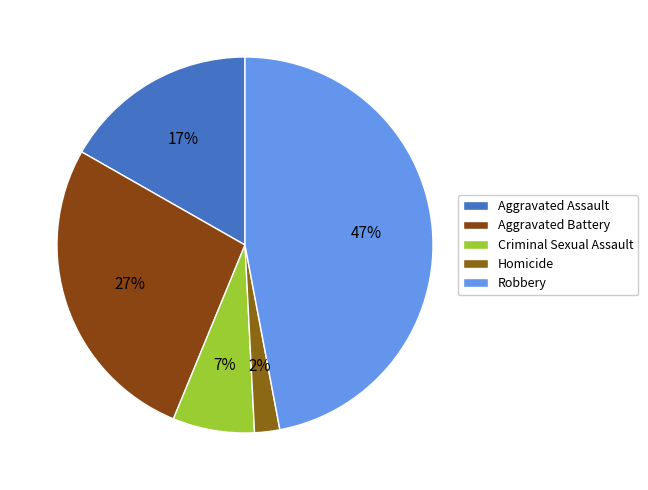

True or false: Aggravated Assault accounts for 17% of the total.

True